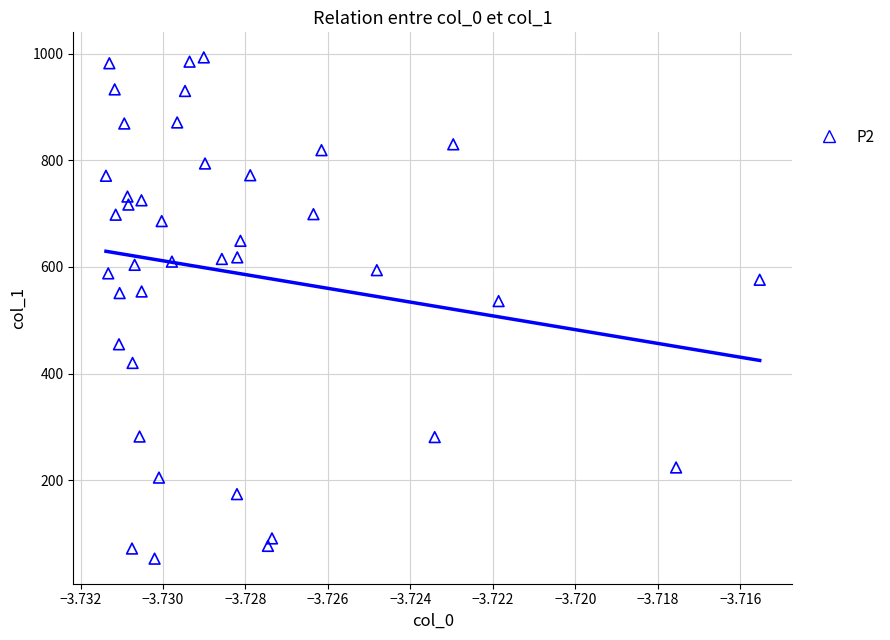

What Y value in the scatter plot is closest to 523?

536